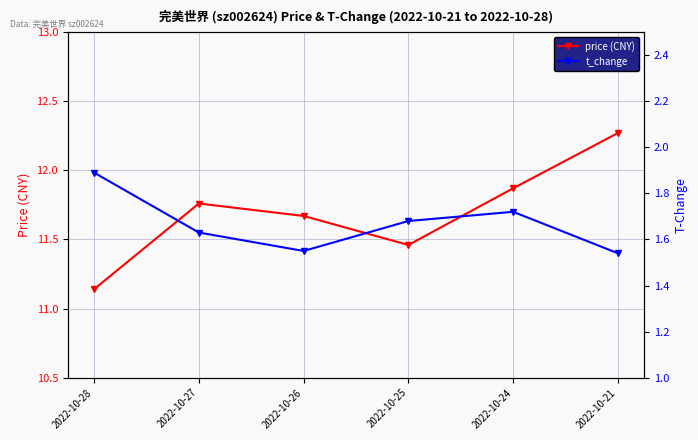

At which category does the chart reach its minimum across all series?

2022-10-21